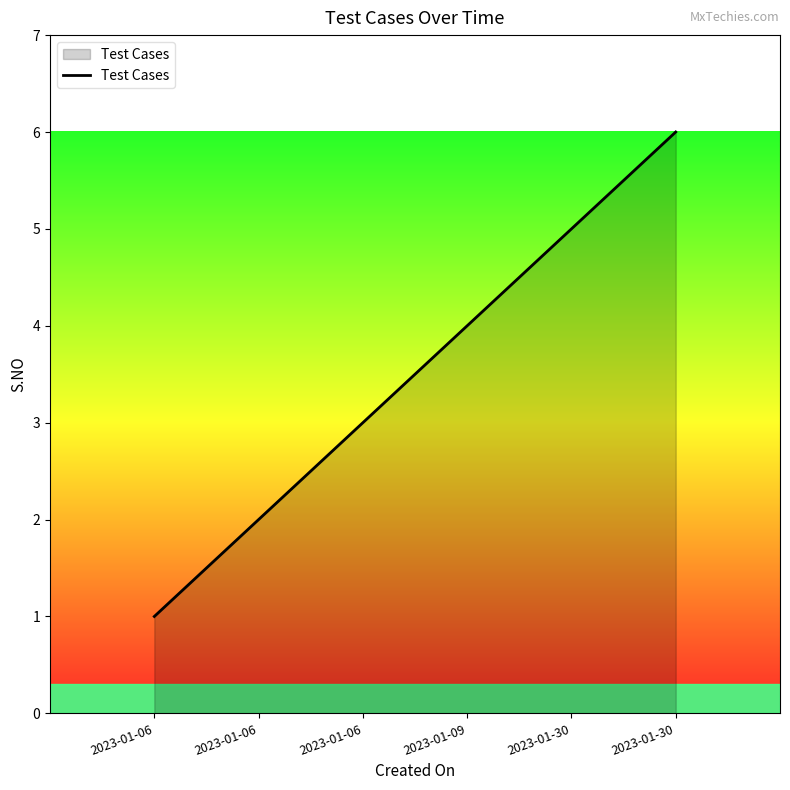

Count the number of categories in the chart.

6